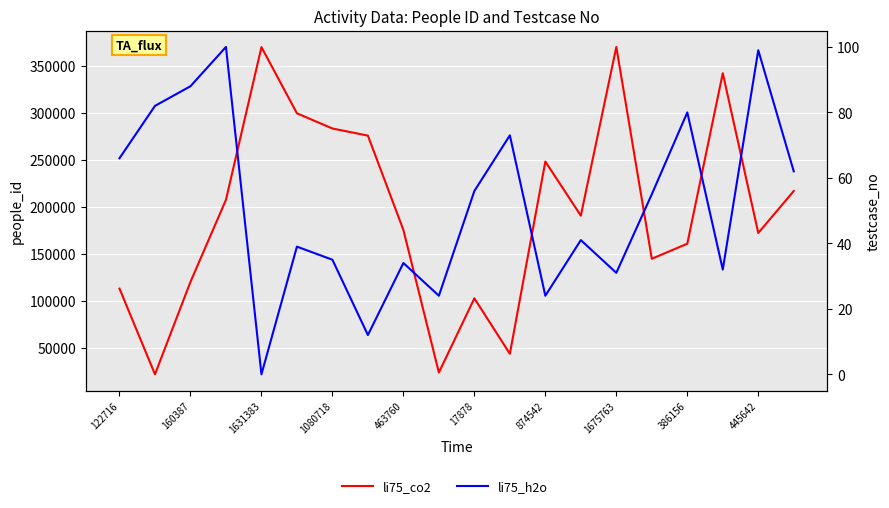

At 19, list the series in order from smallest to largest.

li75_h2o, li75_co2